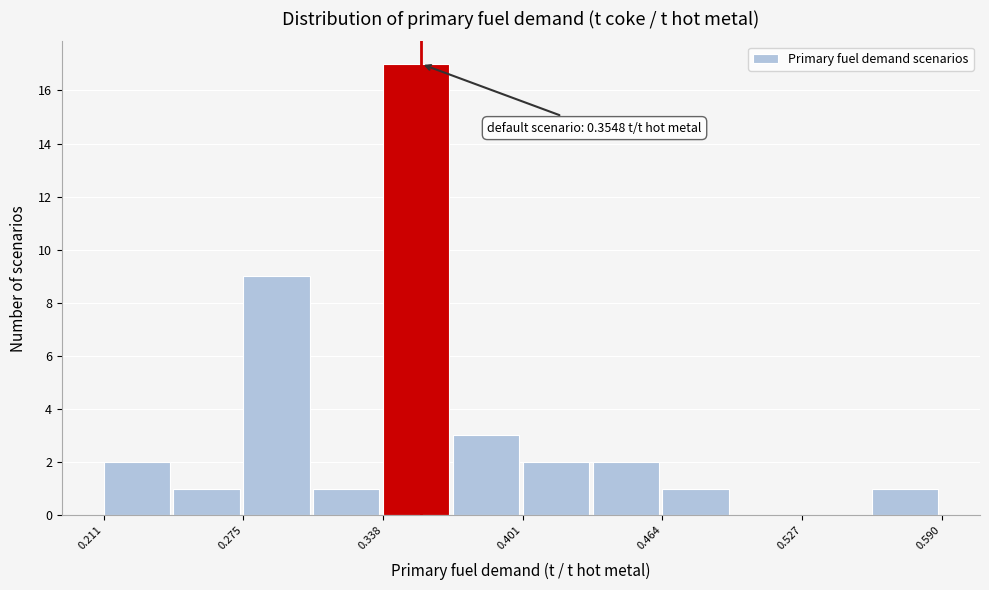

Around what value on the x-axis is the tallest bar? Give the approximate position of its centre, as read against the axis.

0.35